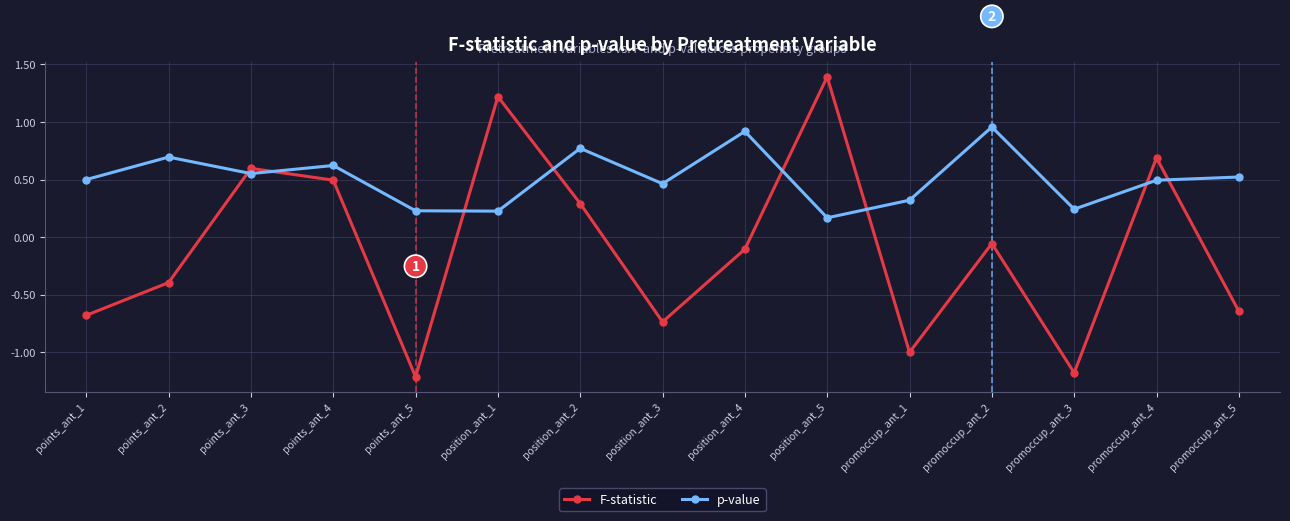

Which category has the highest value in the F-statistic series?

position_ant_5